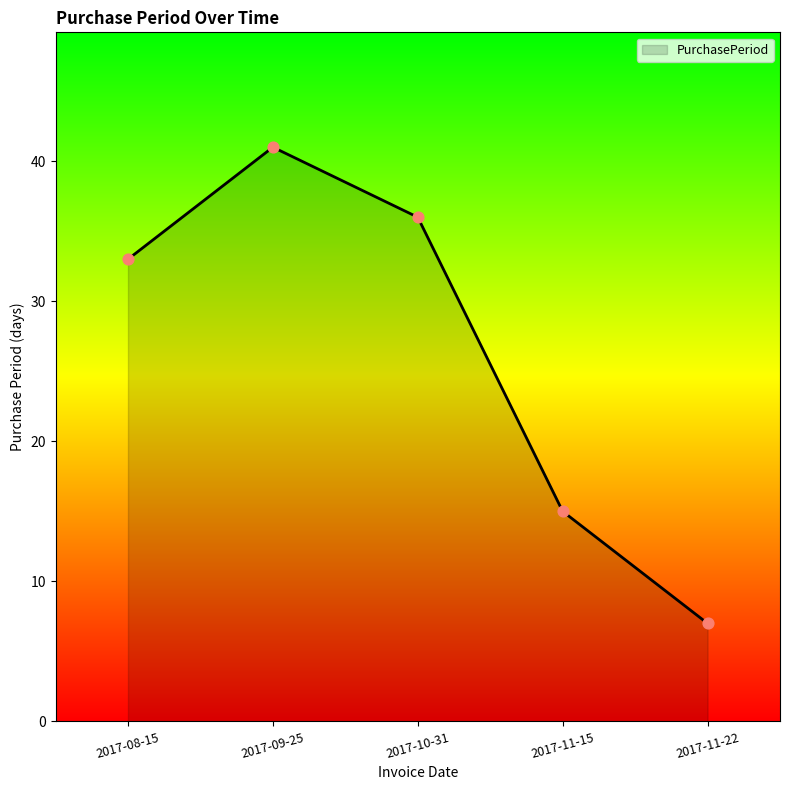

What is the change in value from 2017-09-25 to 2017-10-31?

-5